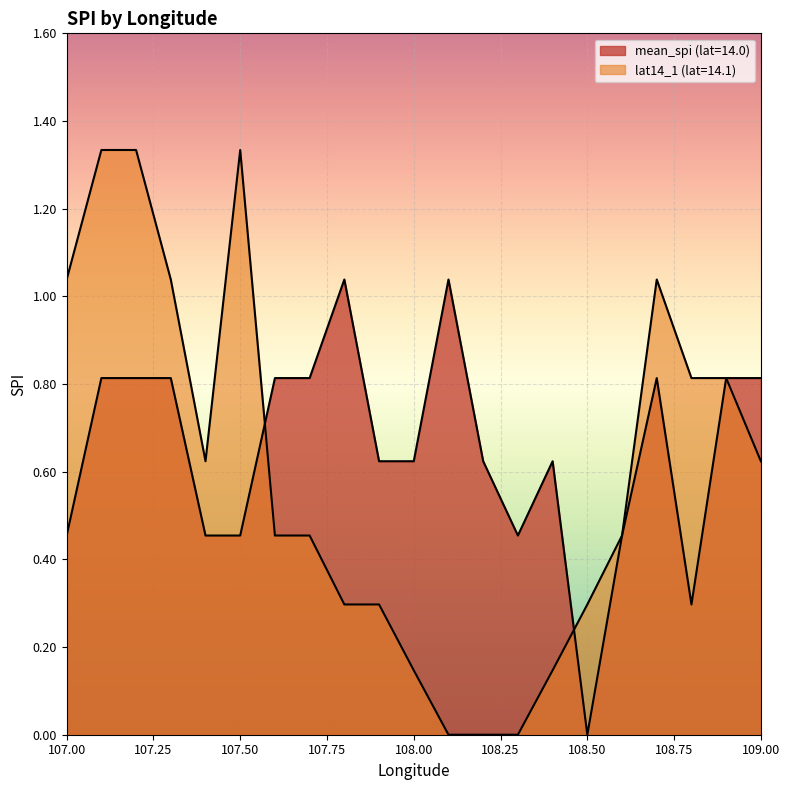

Between 108.3 and 108.5, which series saw the biggest shift?

mean_spi